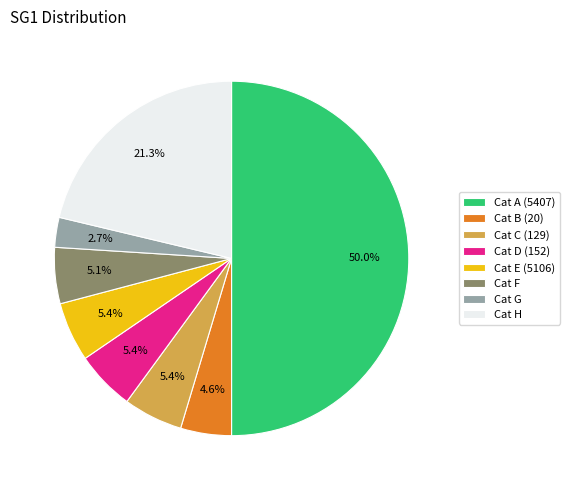

Do Cat B (20) and Cat A (5407) together represent more than half of the pie?

Yes